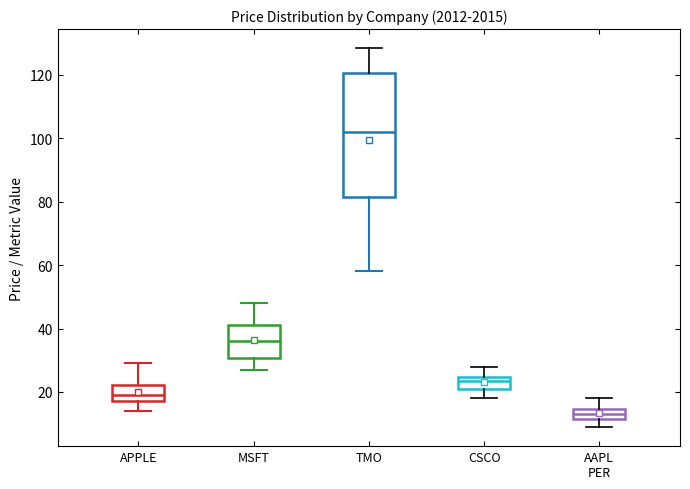

Which box is the tallest, from its lower edge to its upper edge?

TMO